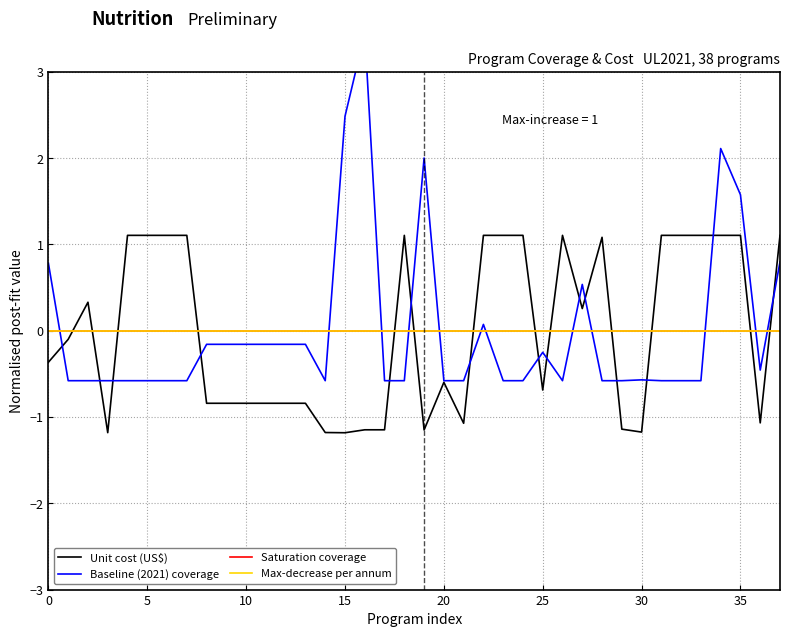

What is the maximum value shown in the chart?

3.4